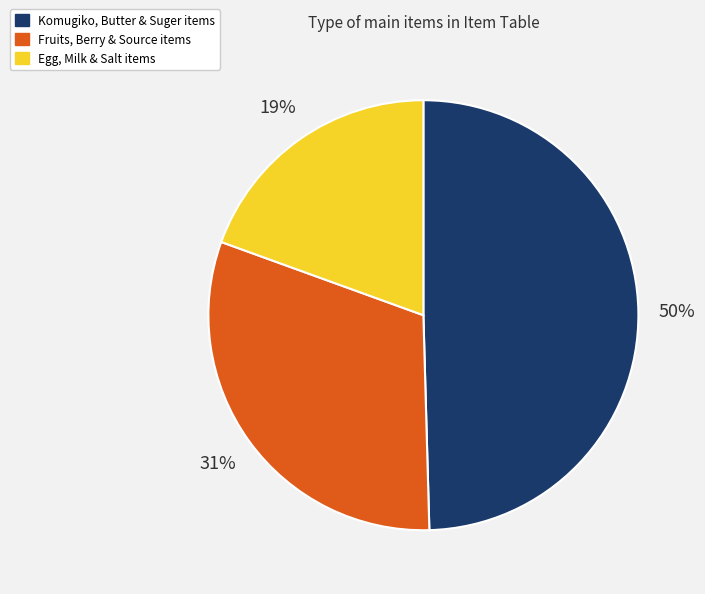

Does any single category account for the majority?

No